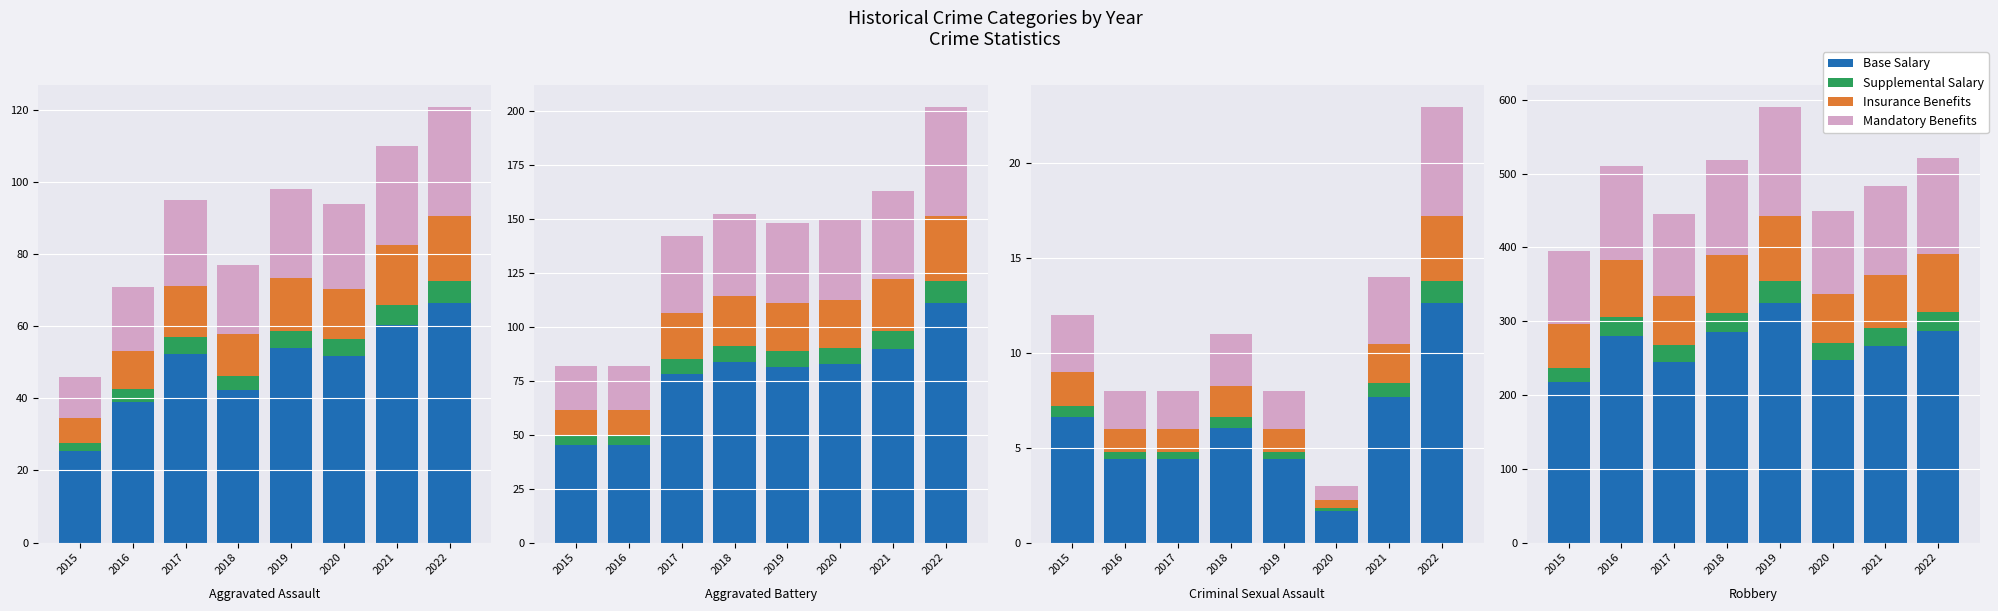

Which series has the largest total across all categories?

Base Salary